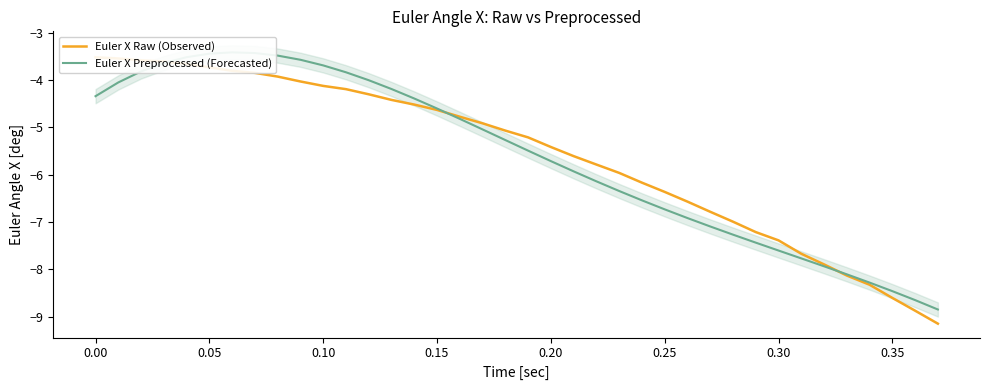

What position from the left is 0.15?

16